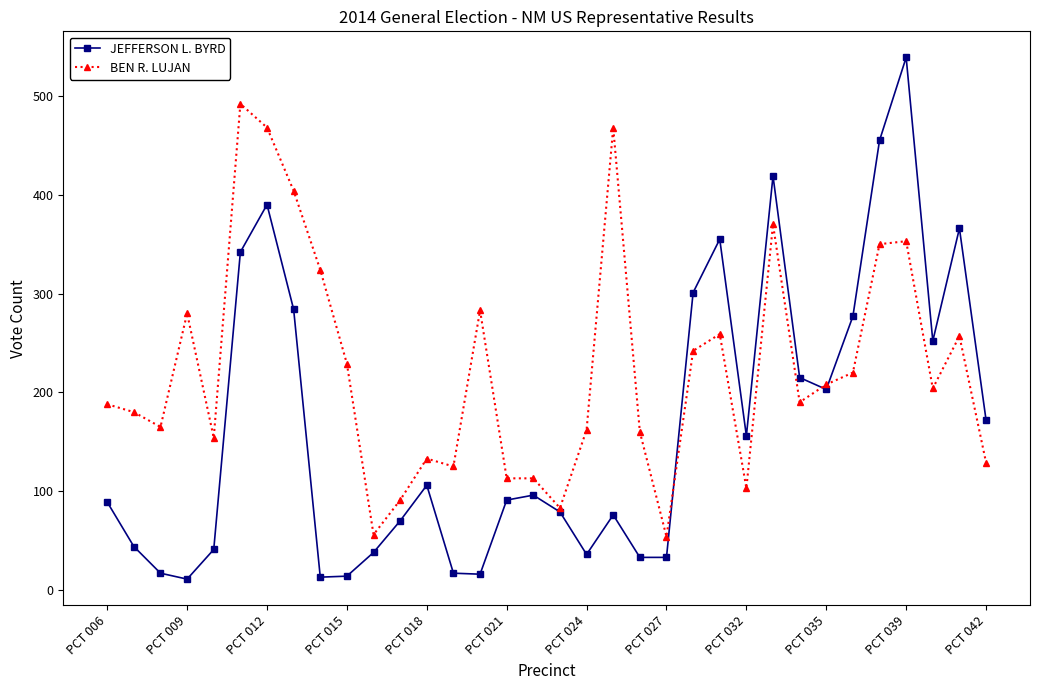

What is the maximum value for BEN R. LUJAN?

492